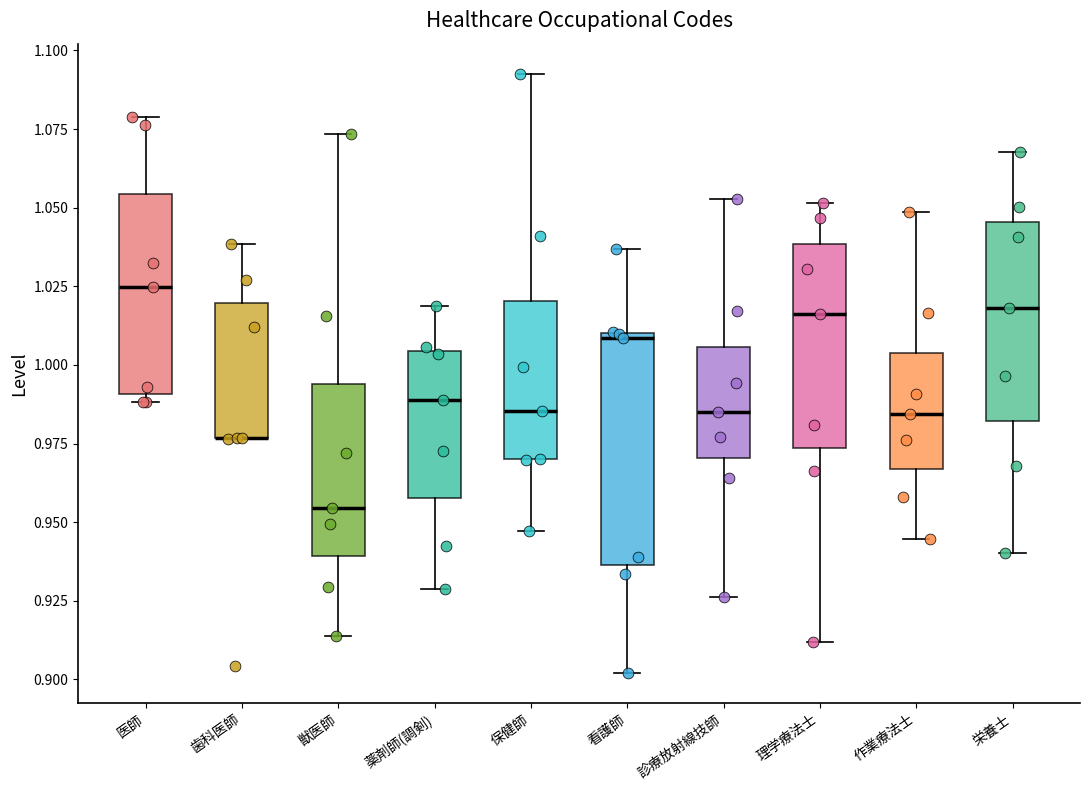

Reading left to right, read every box against the y-axis: the position of its median line, the range the box covers, and the ends of its whiskers. The values are not printed on the chart, so give them approximately, as read against the axis.

医師: median 1.025, box 0.990 to 1.055, whiskers 0.990 (just below the box's lower edge) to 1.080
歯科医師: median 0.975 (drawn on the box's lower edge), box 0.975 to 1.020, whiskers 0.975 to 1.040
獣医師: median 0.955, box 0.940 to 0.995, whiskers 0.915 to 1.075
薬剤師(調剣): median 0.990, box 0.960 to 1.005, whiskers 0.930 to 1.020
保健師: median 0.985, box 0.970 to 1.020, whiskers 0.945 to 1.095
看護師: median 1.010 (just below the box's upper edge), box 0.935 to 1.010, whiskers 0.900 to 1.035
診療放射線技師: median 0.985, box 0.970 to 1.005, whiskers 0.925 to 1.055
理学療法士: median 1.015, box 0.975 to 1.040, whiskers 0.910 to 1.050
作業療法士: median 0.985, box 0.965 to 1.005, whiskers 0.945 to 1.050
栄養士: median 1.020, box 0.980 to 1.045, whiskers 0.940 to 1.070